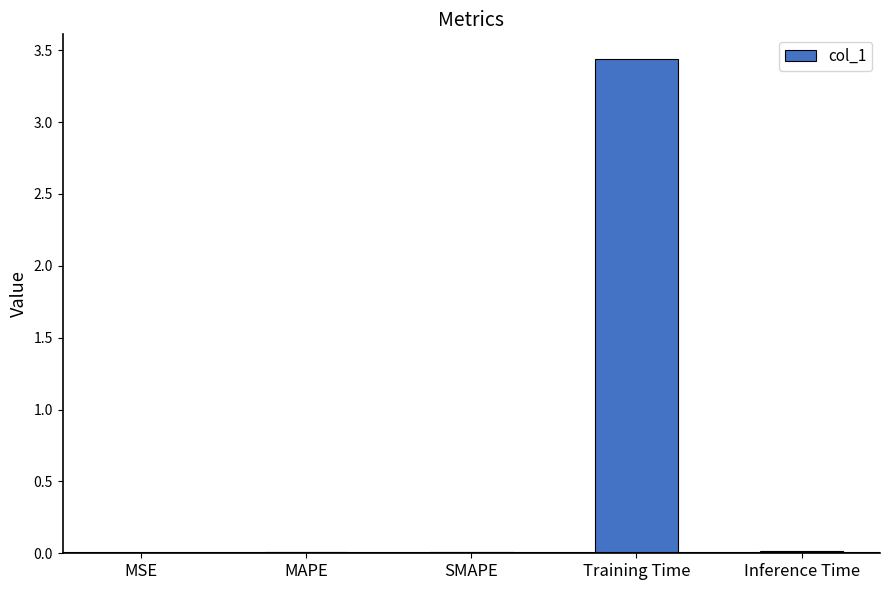

What is the sum of all values?

3.5